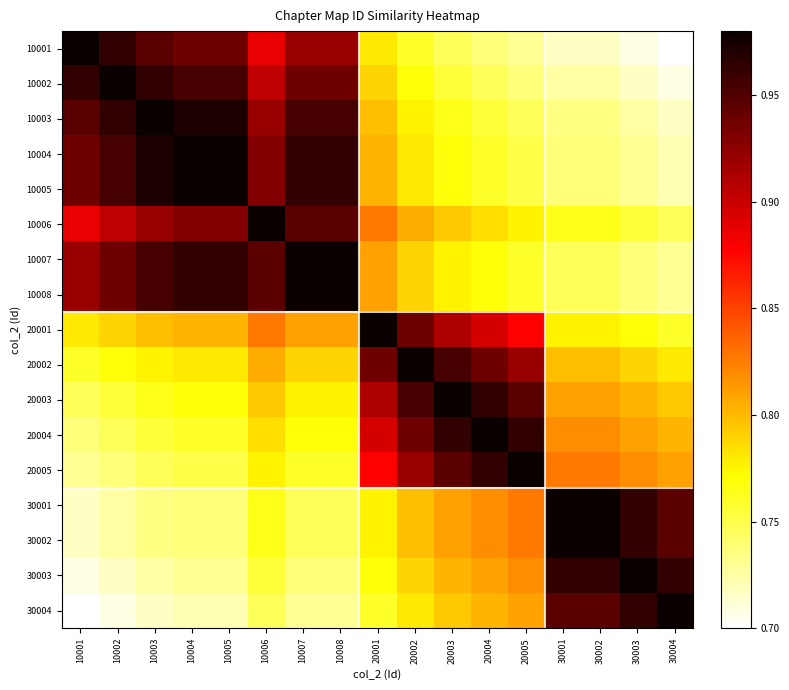

Reading left to right, transcribe all the data shown in this chart.

10001: 10001=1.0	10002=1.0	10003=0.9	10004=0.9	10005=0.9	10006=0.9	10007=0.9	10008=0.9	20001=0.8	20002=0.8	20003=0.7	20004=0.7	20005=0.7	30001=0.7	30002=0.7	30003=0.7	30004=0.7
10002: 10001=1.0	10002=1.0	10003=1.0	10004=1.0	10005=1.0	10006=0.9	10007=0.9	10008=0.9	20001=0.8	20002=0.8	20003=0.8	20004=0.7	20005=0.7	30001=0.7	30002=0.7	30003=0.7	30004=0.7
10003: 10001=0.9	10002=1.0	10003=1.0	10004=1.0	10005=1.0	10006=0.9	10007=1.0	10008=1.0	20001=0.8	20002=0.8	20003=0.8	20004=0.8	20005=0.7	30001=0.7	30002=0.7	30003=0.7	30004=0.7
10004: 10001=0.9	10002=1.0	10003=1.0	10004=1.0	10005=1.0	10006=0.9	10007=1.0	10008=1.0	20001=0.8	20002=0.8	20003=0.8	20004=0.8	20005=0.8	30001=0.7	30002=0.7	30003=0.7	30004=0.7
10005: 10001=0.9	10002=1.0	10003=1.0	10004=1.0	10005=1.0	10006=0.9	10007=1.0	10008=1.0	20001=0.8	20002=0.8	20003=0.8	20004=0.8	20005=0.8	30001=0.7	30002=0.7	30003=0.7	30004=0.7
10006: 10001=0.9	10002=0.9	10003=0.9	10004=0.9	10005=0.9	10006=1.0	10007=0.9	10008=0.9	20001=0.8	20002=0.8	20003=0.8	20004=0.8	20005=0.8	30001=0.8	30002=0.8	30003=0.8	30004=0.7
10007: 10001=0.9	10002=0.9	10003=1.0	10004=1.0	10005=1.0	10006=0.9	10007=1.0	10008=1.0	20001=0.8	20002=0.8	20003=0.8	20004=0.8	20005=0.8	30001=0.7	30002=0.7	30003=0.7	30004=0.7
10008: 10001=0.9	10002=0.9	10003=1.0	10004=1.0	10005=1.0	10006=0.9	10007=1.0	10008=1.0	20001=0.8	20002=0.8	20003=0.8	20004=0.8	20005=0.8	30001=0.7	30002=0.7	30003=0.7	30004=0.7
20001: 10001=0.8	10002=0.8	10003=0.8	10004=0.8	10005=0.8	10006=0.8	10007=0.8	10008=0.8	20001=1.0	20002=0.9	20003=0.9	20004=0.9	20005=0.9	30001=0.8	30002=0.8	30003=0.8	30004=0.8
20002: 10001=0.8	10002=0.8	10003=0.8	10004=0.8	10005=0.8	10006=0.8	10007=0.8	10008=0.8	20001=0.9	20002=1.0	20003=1.0	20004=0.9	20005=0.9	30001=0.8	30002=0.8	30003=0.8	30004=0.8
20003: 10001=0.7	10002=0.8	10003=0.8	10004=0.8	10005=0.8	10006=0.8	10007=0.8	10008=0.8	20001=0.9	20002=1.0	20003=1.0	20004=1.0	20005=0.9	30001=0.8	30002=0.8	30003=0.8	30004=0.8
20004: 10001=0.7	10002=0.7	10003=0.8	10004=0.8	10005=0.8	10006=0.8	10007=0.8	10008=0.8	20001=0.9	20002=0.9	20003=1.0	20004=1.0	20005=1.0	30001=0.8	30002=0.8	30003=0.8	30004=0.8
20005: 10001=0.7	10002=0.7	10003=0.7	10004=0.8	10005=0.8	10006=0.8	10007=0.8	10008=0.8	20001=0.9	20002=0.9	20003=0.9	20004=1.0	20005=1.0	30001=0.8	30002=0.8	30003=0.8	30004=0.8
30001: 10001=0.7	10002=0.7	10003=0.7	10004=0.7	10005=0.7	10006=0.8	10007=0.7	10008=0.7	20001=0.8	20002=0.8	20003=0.8	20004=0.8	20005=0.8	30001=1.0	30002=1.0	30003=1.0	30004=0.9
30002: 10001=0.7	10002=0.7	10003=0.7	10004=0.7	10005=0.7	10006=0.8	10007=0.7	10008=0.7	20001=0.8	20002=0.8	20003=0.8	20004=0.8	20005=0.8	30001=1.0	30002=1.0	30003=1.0	30004=0.9
30003: 10001=0.7	10002=0.7	10003=0.7	10004=0.7	10005=0.7	10006=0.8	10007=0.7	10008=0.7	20001=0.8	20002=0.8	20003=0.8	20004=0.8	20005=0.8	30001=1.0	30002=1.0	30003=1.0	30004=1.0
30004: 10001=0.7	10002=0.7	10003=0.7	10004=0.7	10005=0.7	10006=0.7	10007=0.7	10008=0.7	20001=0.8	20002=0.8	20003=0.8	20004=0.8	20005=0.8	30001=0.9	30002=0.9	30003=1.0	30004=1.0